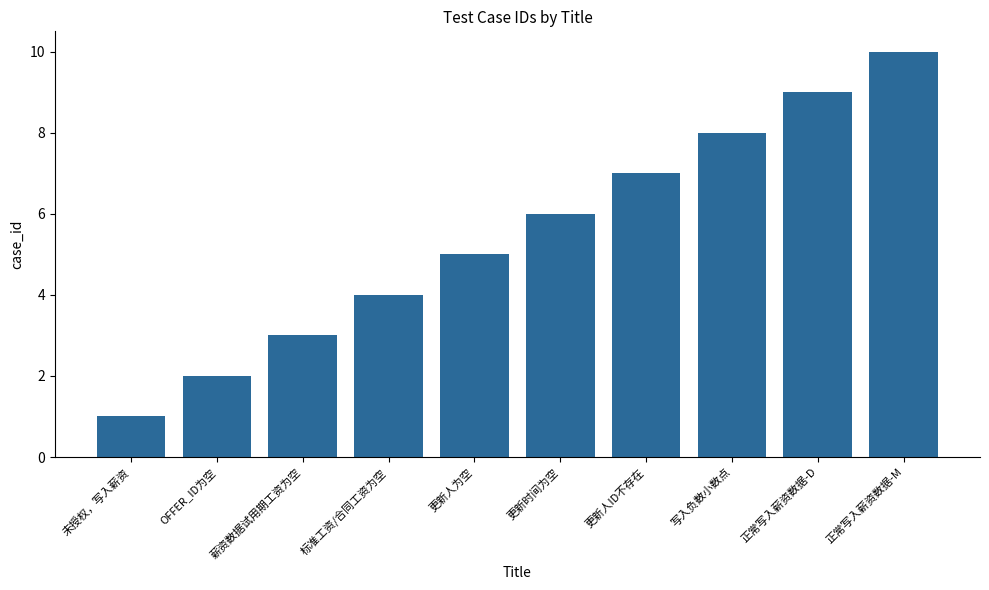

What is the change in value from 更新人为空 to 更新人ID不存在?

+2